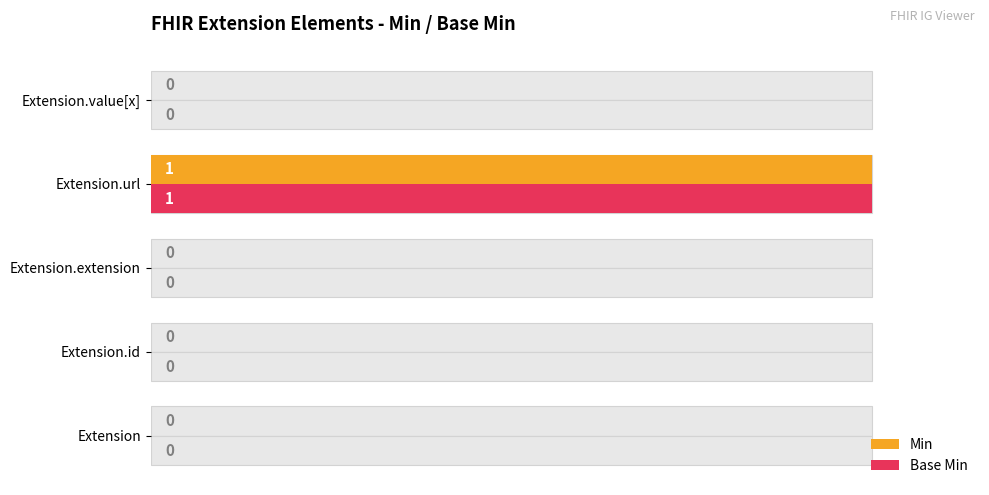

Which series has the largest total across all categories?

Min